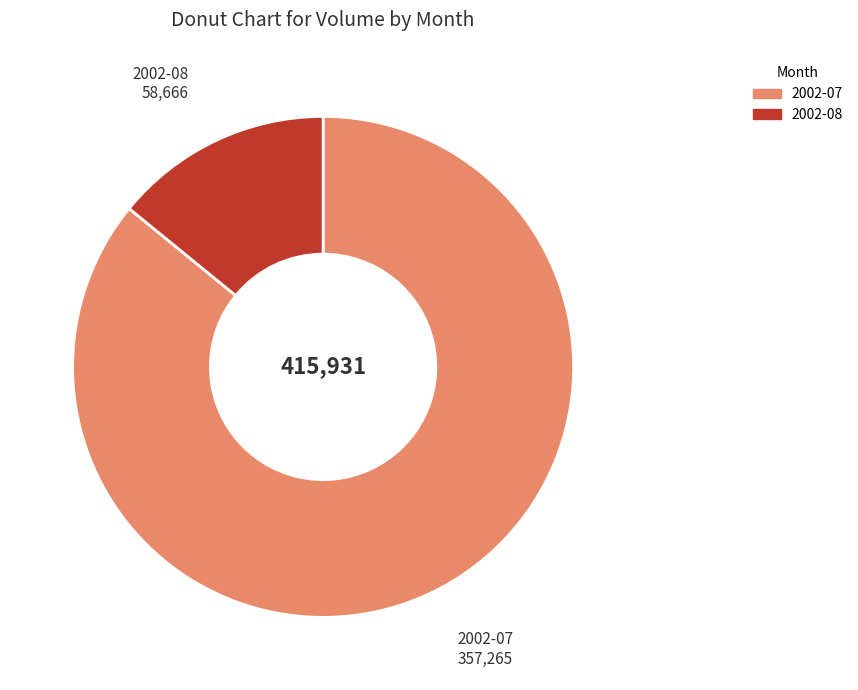

How many segments does this pie chart have?

2